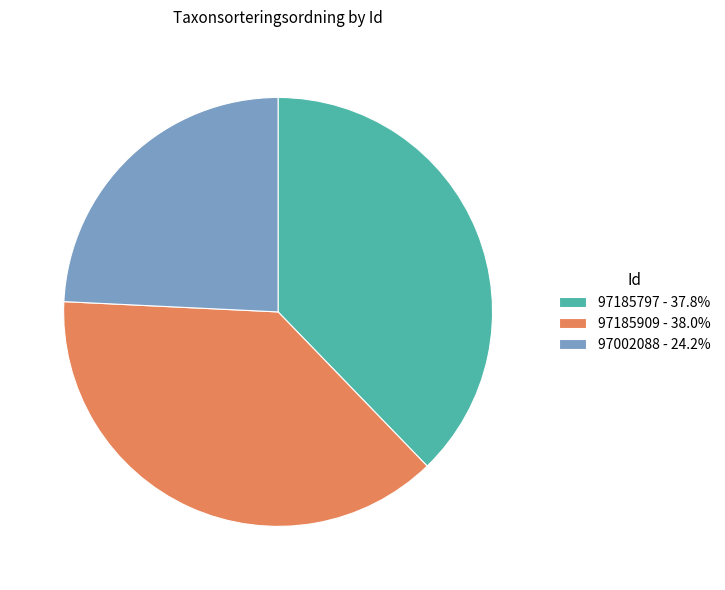

What is the ratio of the value at 97002088 - 24.2% to the value at 97185909 - 38.0%?

0.6